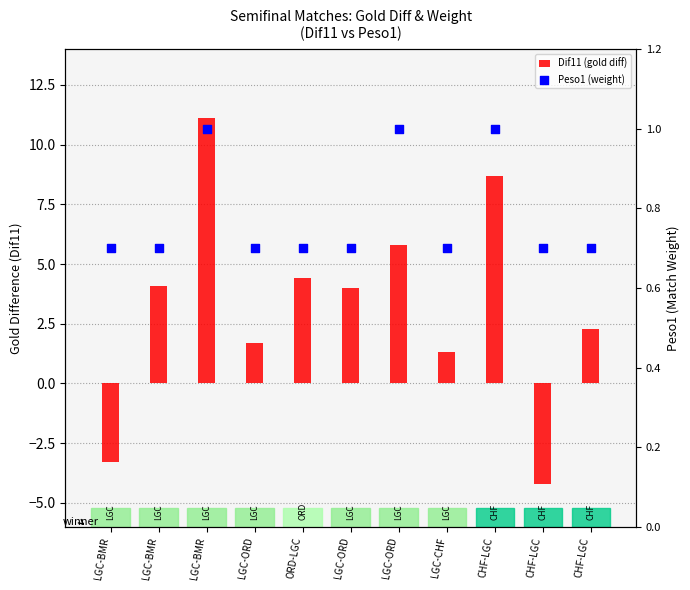

Which series contains the lowest Y value?

Dif11 (gold diff)